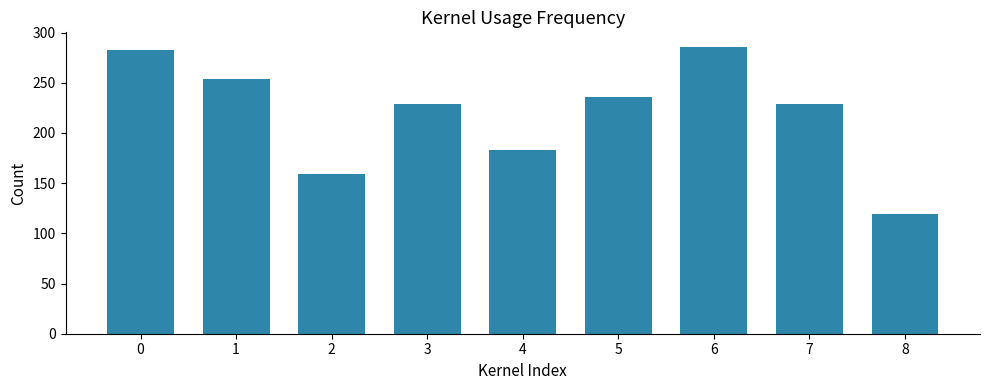

What is the value of the 9th bar from the left?

119